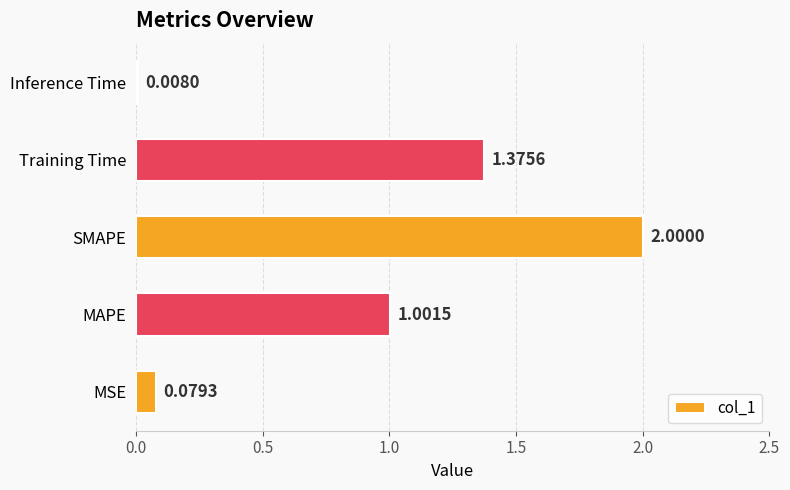

List the labels in order of value, largest first.

SMAPE, Training Time, MAPE, MSE, Inference Time